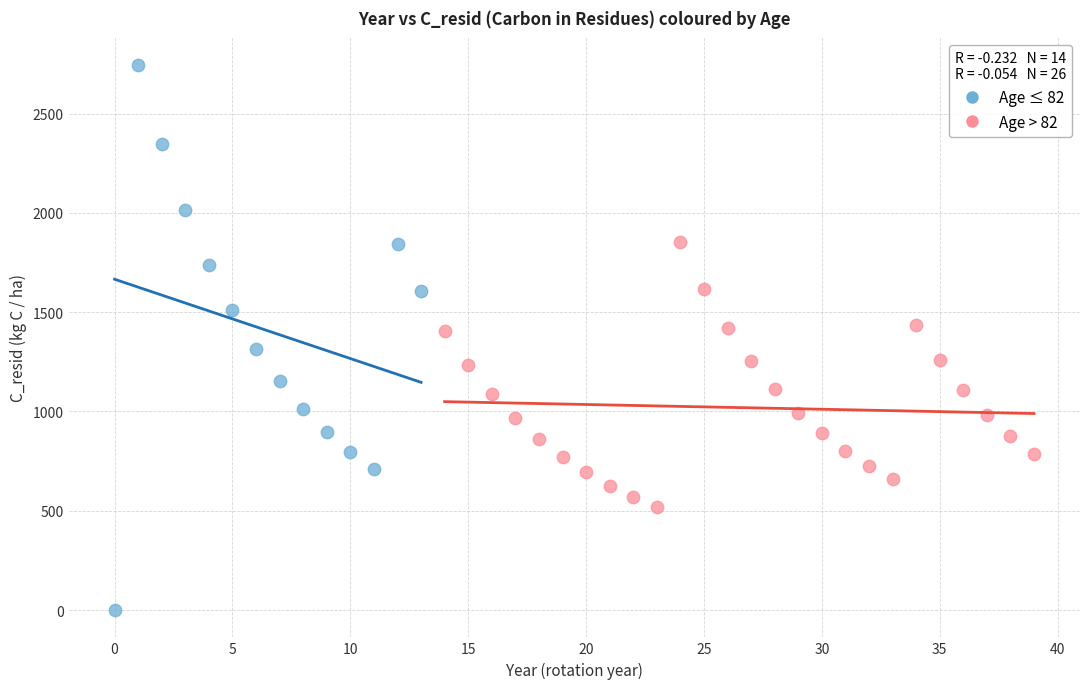

What are all the series names shown in the legend?

Age ≤ 82, Age > 82